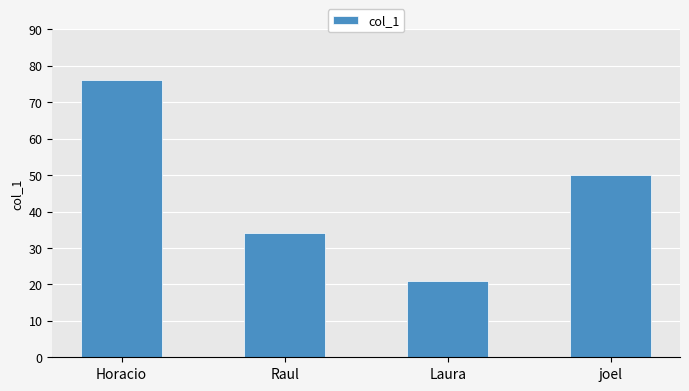

What is the change in value from Laura to joel?

+29